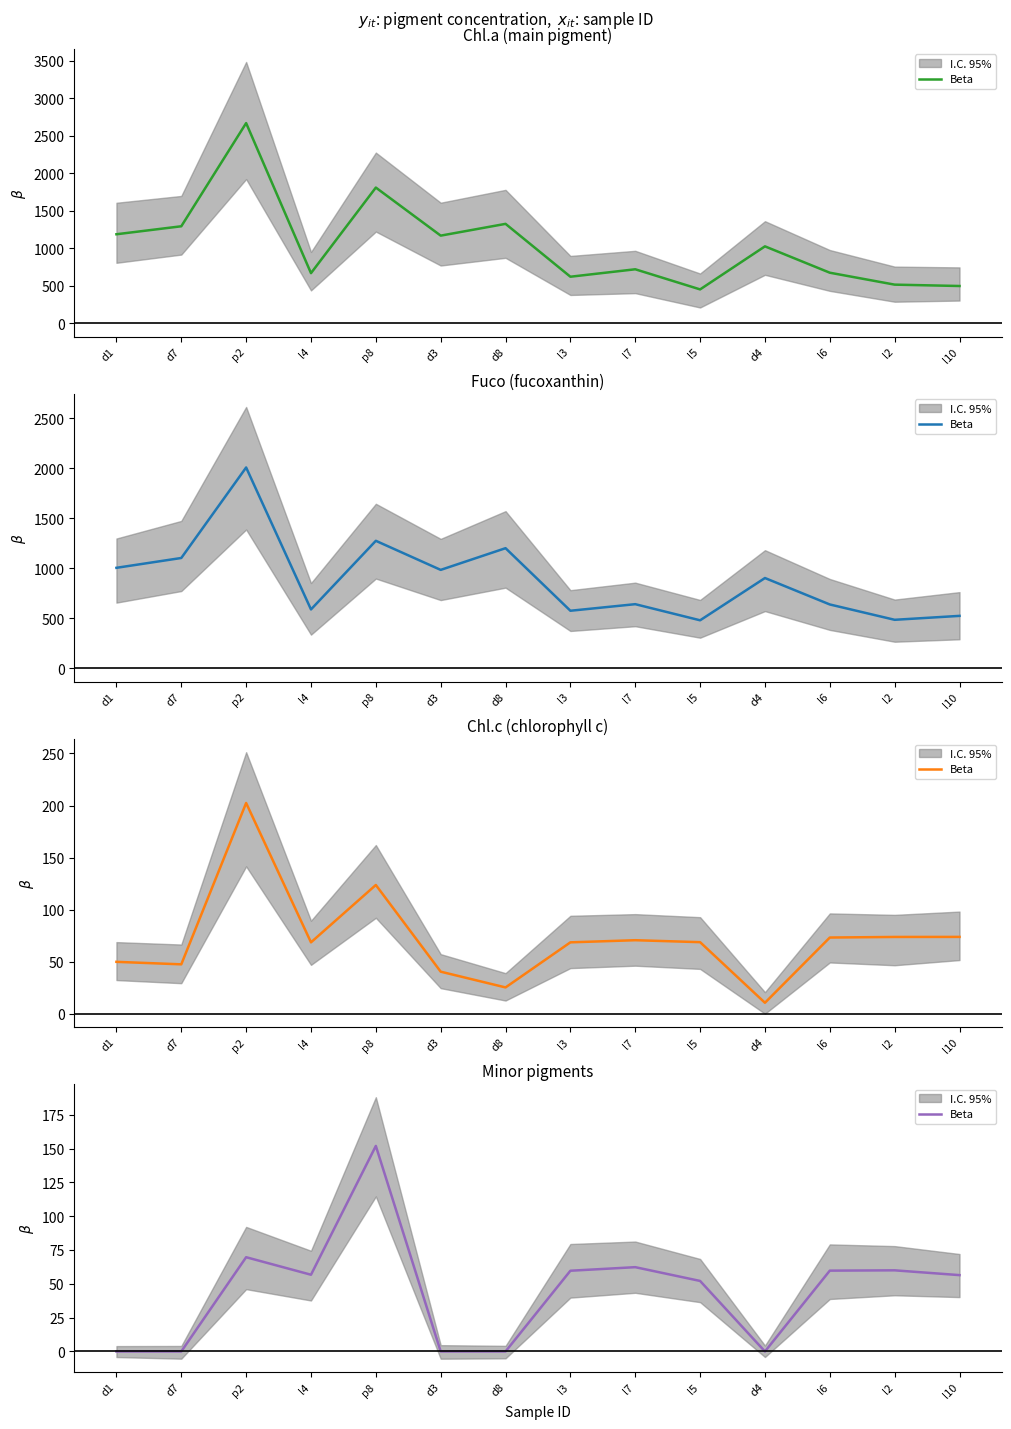

How many values exceed 56?

8